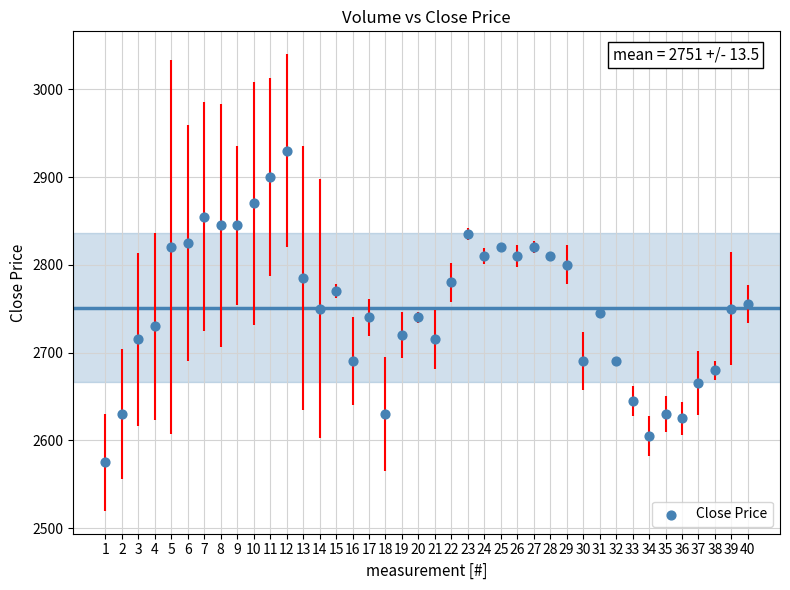

What is the range of Y values (max minus min)?

355